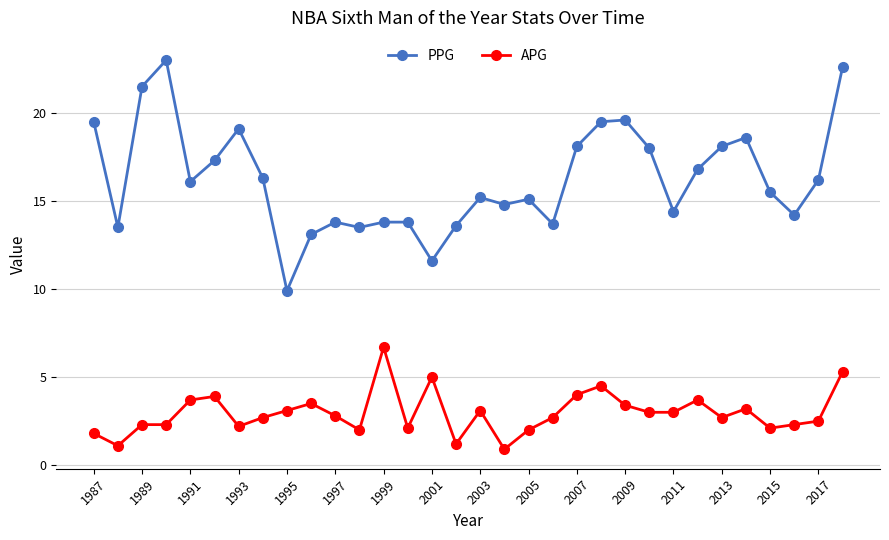

List the series in order of their peak value, highest first.

PPG, APG